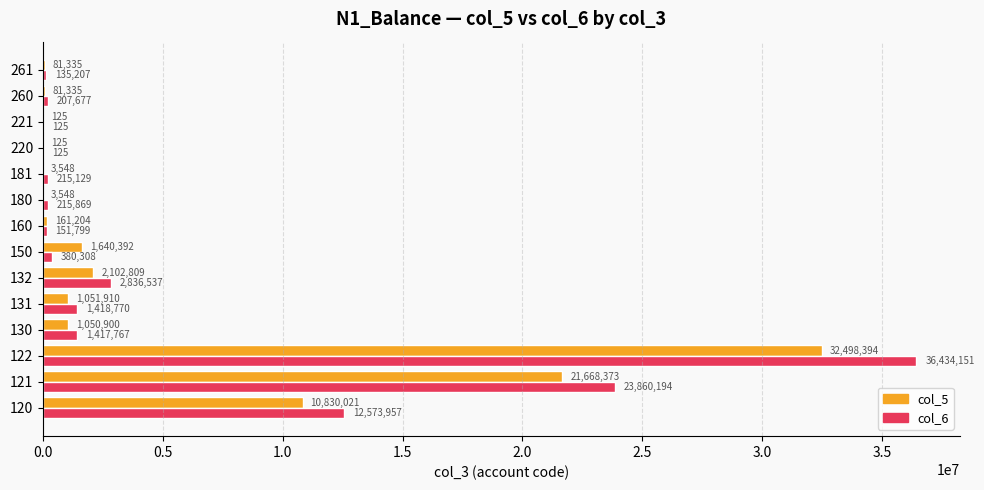

Count the number of data series in this chart.

2